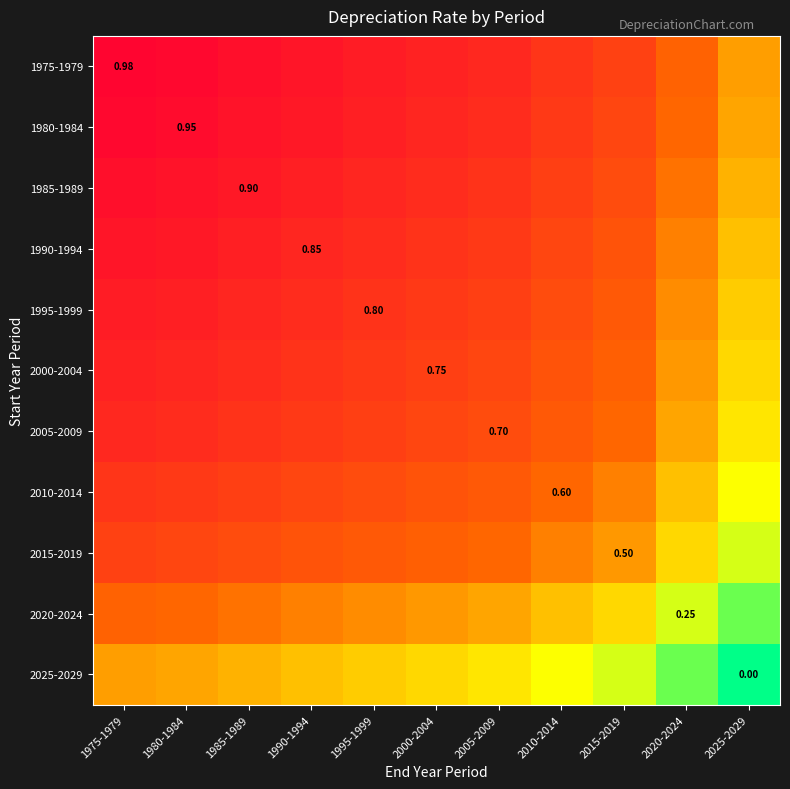

Is the value of 2020-2024 at 2020-2024 greater than the value of 1995-1999 at 1995-1999?

No